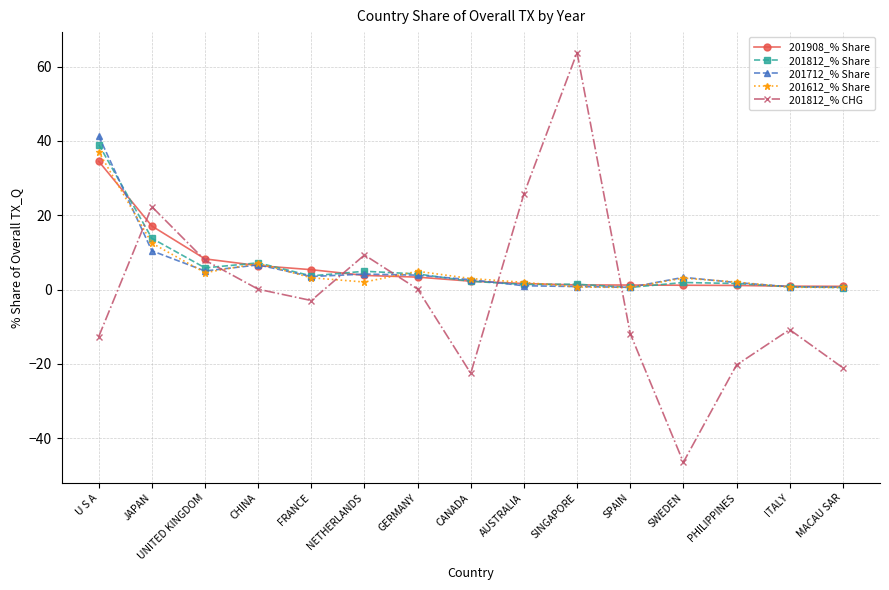

What position from the right is GERMANY?

9